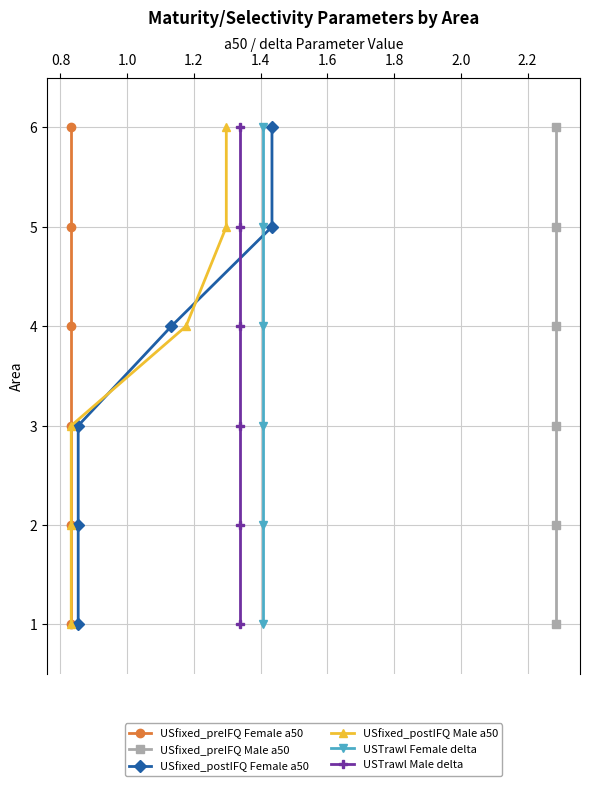

Count the number of categories in the chart.

6